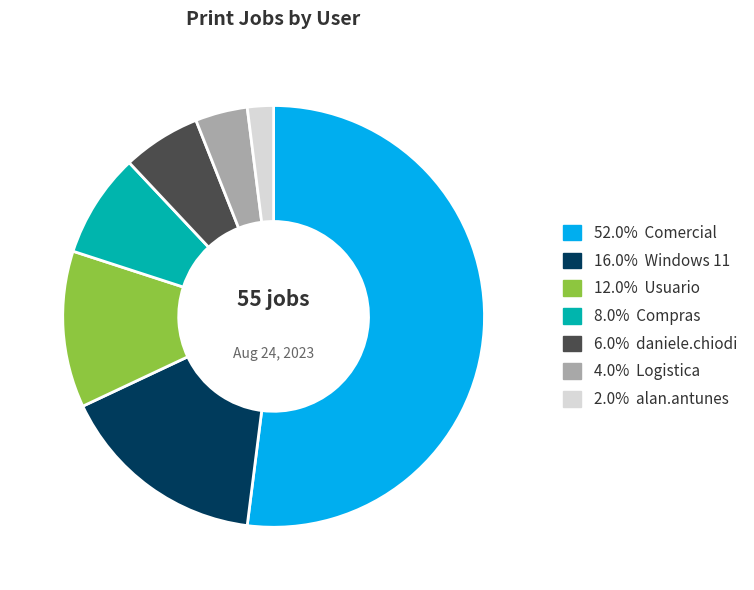

Do 8.0% Compras and 2.0% alan.antunes together represent more than half of the pie?

No